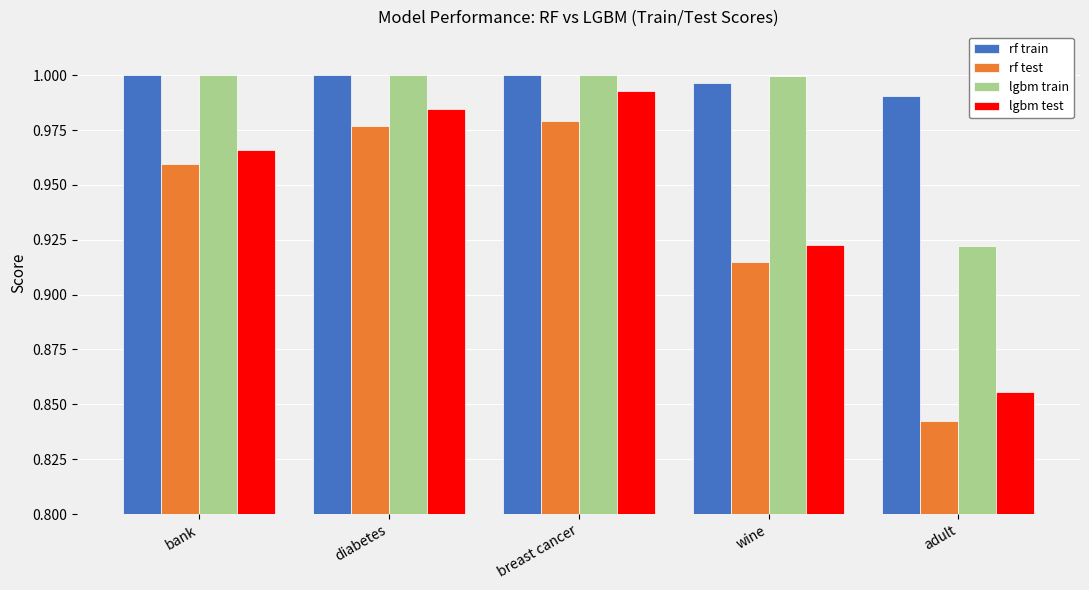

At which label is rf train closest to 0?

adult